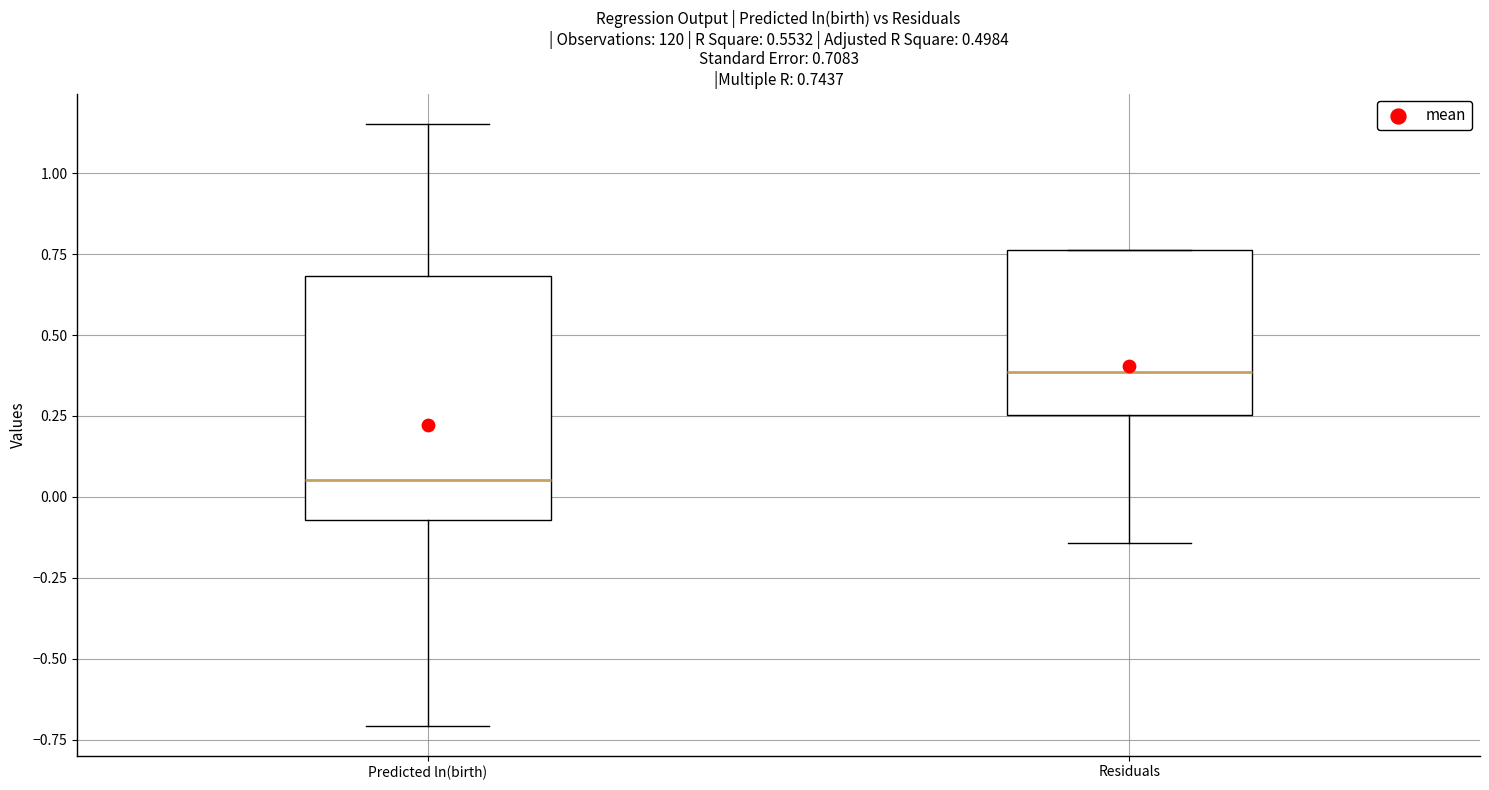

Which box's median line is the highest?

Residuals